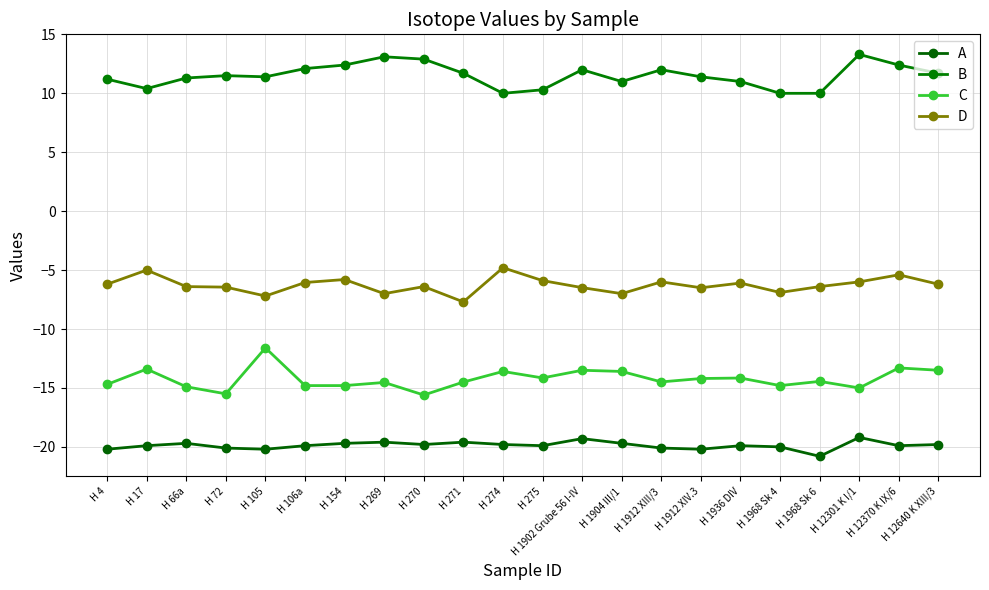

At which category is the sum across all series the highest?

H 12370 K IX/6